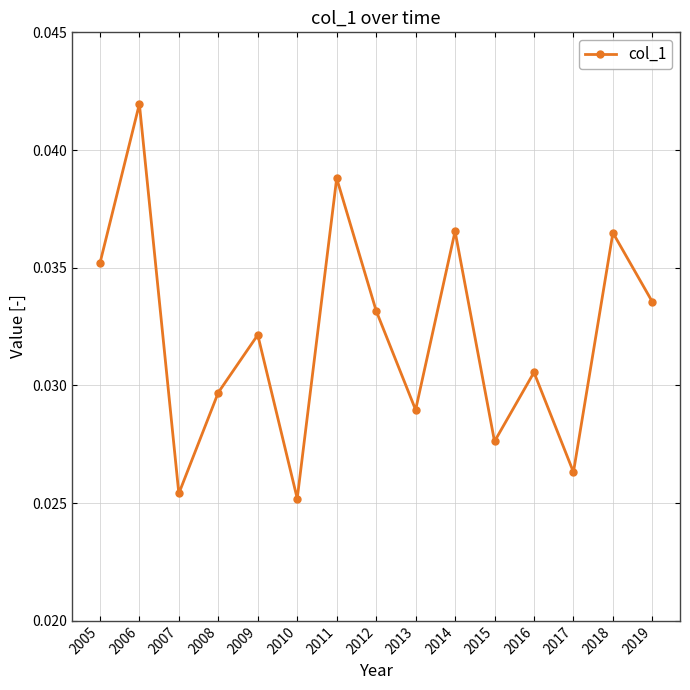

The value at 2014 is 0.1. True or false?

False